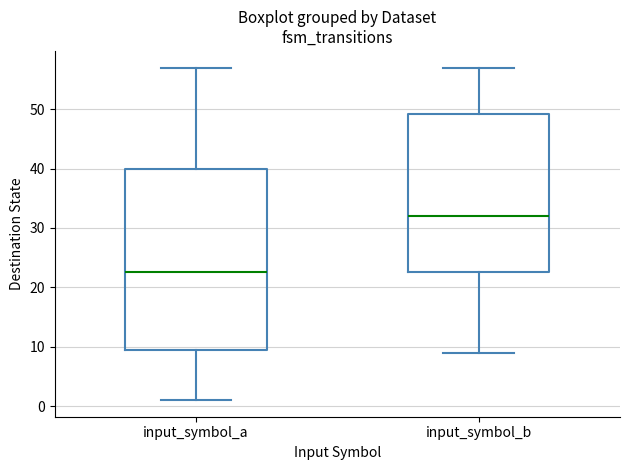

Reading left to right, transcribe this box plot: for each box, give where its median line is, the range the box spans, and where its two whiskers end, as read against the y-axis. The values are not printed on the chart, so give them approximately, as read against the axis.

input_symbol_a: median 23, box 10 to 40, whiskers 1 to 57
input_symbol_b: median 32, box 23 to 49, whiskers 9 to 57